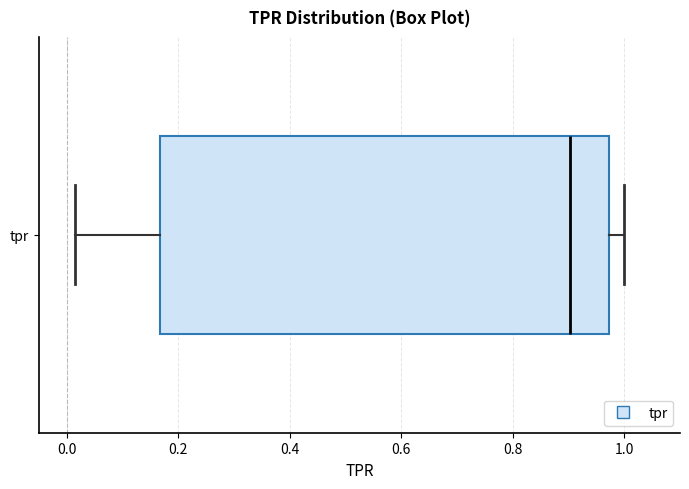

Transcribe this box plot: give where the median line is, the range the box spans, and where the two whiskers end, as read against the x-axis. The values are not printed on the chart, so give them approximately, as read against the axis.

median 0.90, box 0.16 to 0.98, whiskers 0.02 to 1.00